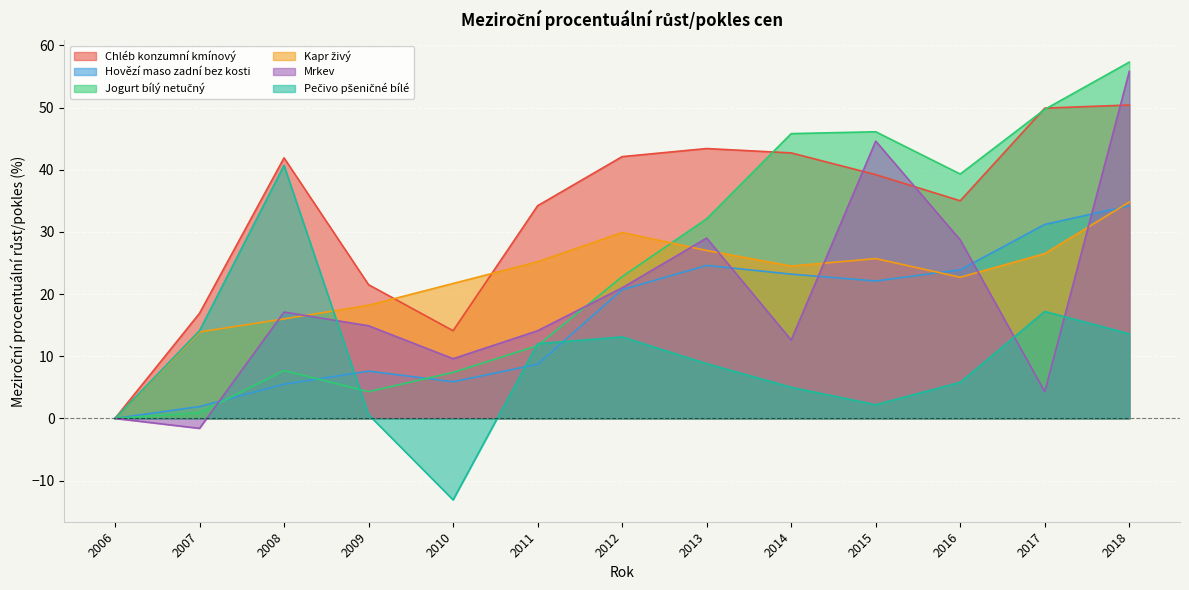

What is the value of the Jogurt bílý netučný point at the 12th from the left?

49.7